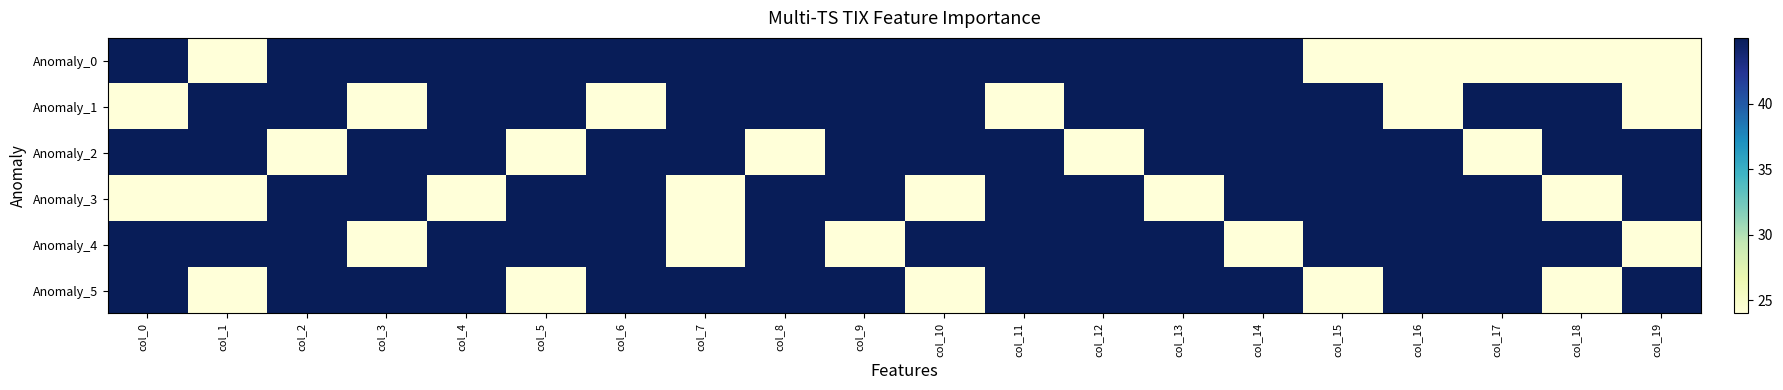

Reading left to right, extract all data points from this chart.

Anomaly_0: col_0=45	col_1=24	col_2=45	col_3=45	col_4=45	col_5=45	col_6=45	col_7=45	col_8=45	col_9=45	col_10=45	col_11=45	col_12=45	col_13=45	col_14=45	col_15=24	col_16=24	col_17=24	col_18=24	col_19=24
Anomaly_1: col_0=24	col_1=45	col_2=45	col_3=24	col_4=45	col_5=45	col_6=24	col_7=45	col_8=45	col_9=45	col_10=45	col_11=24	col_12=45	col_13=45	col_14=45	col_15=45	col_16=24	col_17=45	col_18=45	col_19=24
Anomaly_2: col_0=45	col_1=45	col_2=24	col_3=45	col_4=45	col_5=24	col_6=45	col_7=45	col_8=24	col_9=45	col_10=45	col_11=45	col_12=24	col_13=45	col_14=45	col_15=45	col_16=45	col_17=24	col_18=45	col_19=45
Anomaly_3: col_0=24	col_1=24	col_2=45	col_3=45	col_4=24	col_5=45	col_6=45	col_7=24	col_8=45	col_9=45	col_10=24	col_11=45	col_12=45	col_13=24	col_14=45	col_15=45	col_16=45	col_17=45	col_18=24	col_19=45
Anomaly_4: col_0=45	col_1=45	col_2=45	col_3=24	col_4=45	col_5=45	col_6=45	col_7=24	col_8=45	col_9=24	col_10=45	col_11=45	col_12=45	col_13=45	col_14=24	col_15=45	col_16=45	col_17=45	col_18=45	col_19=24
Anomaly_5: col_0=45	col_1=24	col_2=45	col_3=45	col_4=45	col_5=24	col_6=45	col_7=45	col_8=45	col_9=45	col_10=24	col_11=45	col_12=45	col_13=45	col_14=45	col_15=24	col_16=45	col_17=45	col_18=24	col_19=45